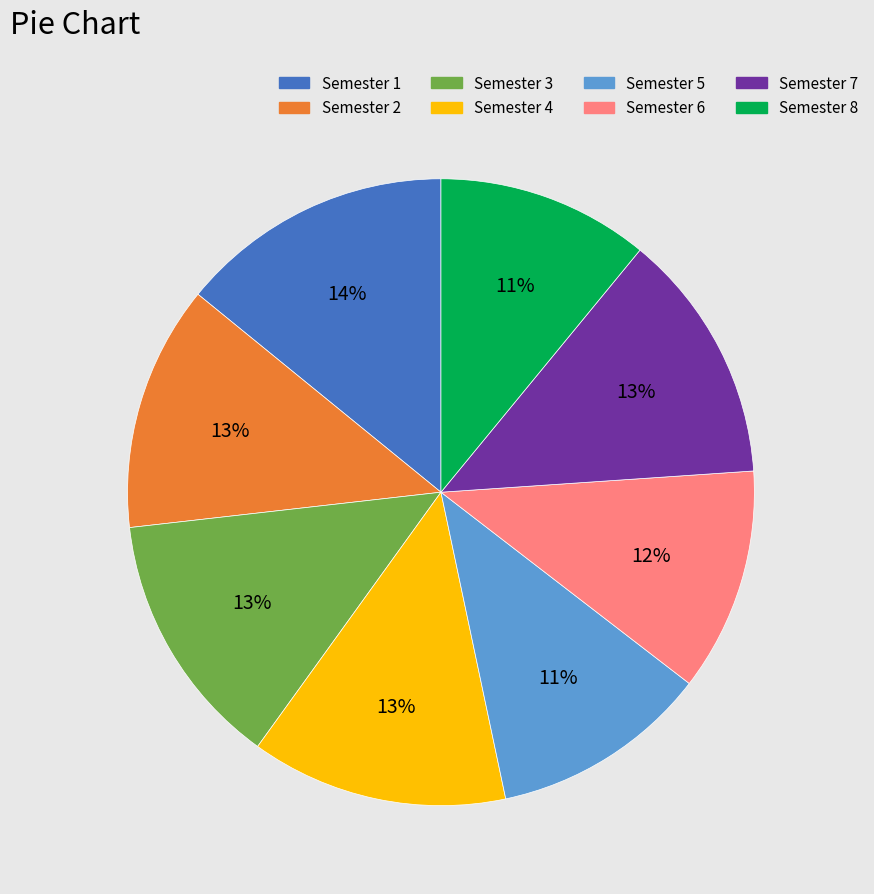

Which slice is the largest?

Semester 1